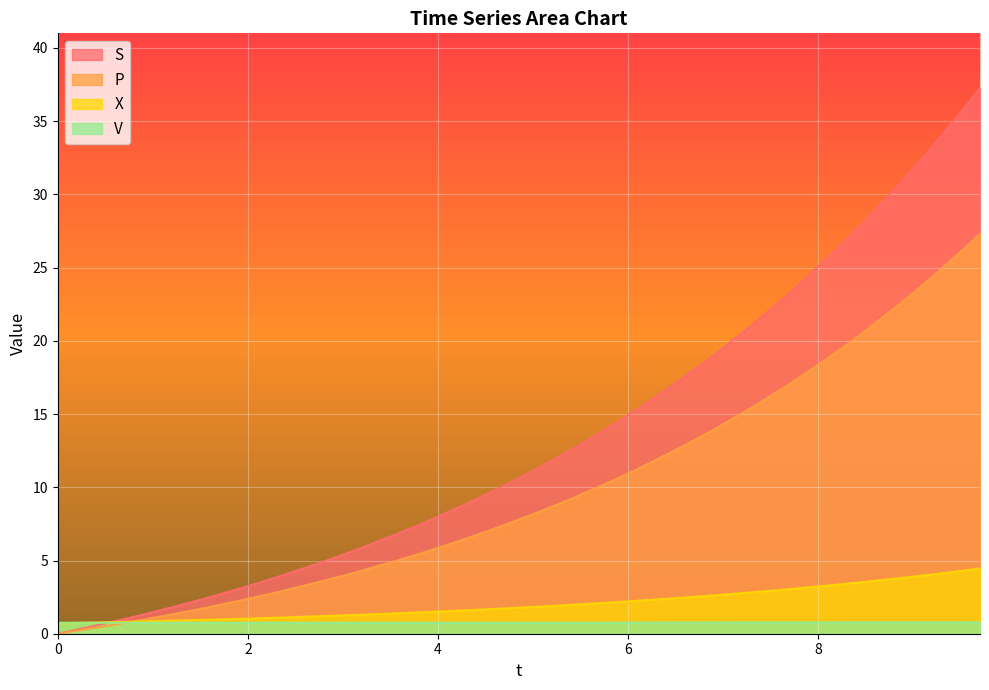

Does the chart display data point markers on the line(s)?

No